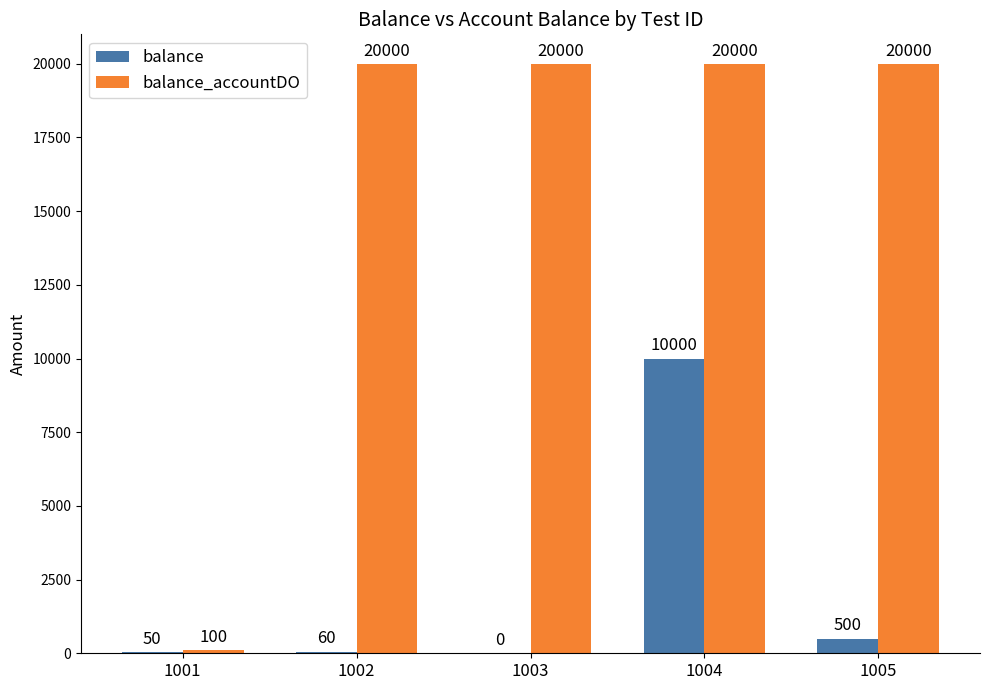

Read the balance_accountDO value at 1003, to the nearest 50.

20000